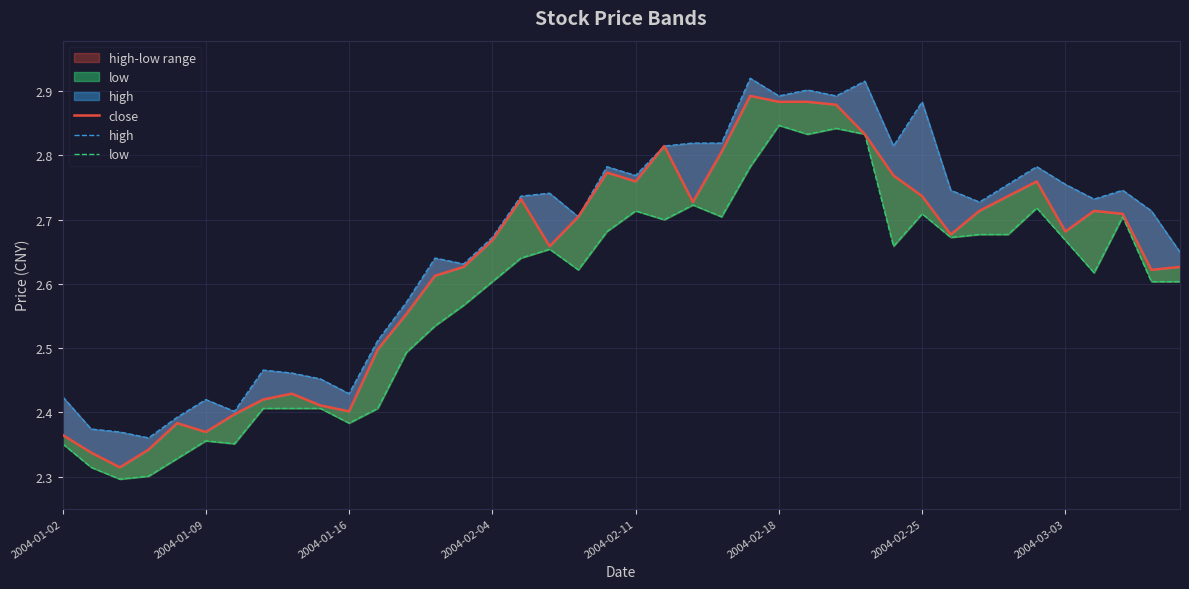

What is the difference between the highest and lowest values at 8?

0.1